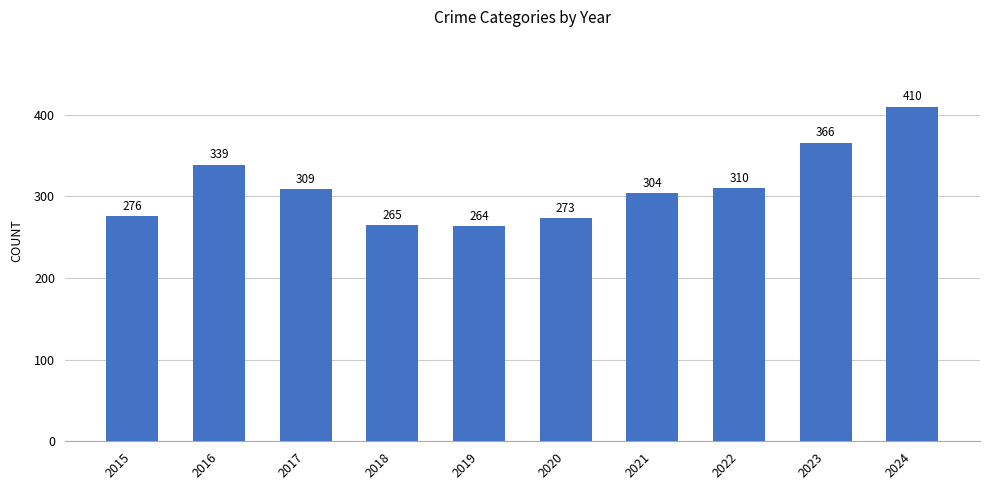

What is the value of the 10th bar from the left?

410